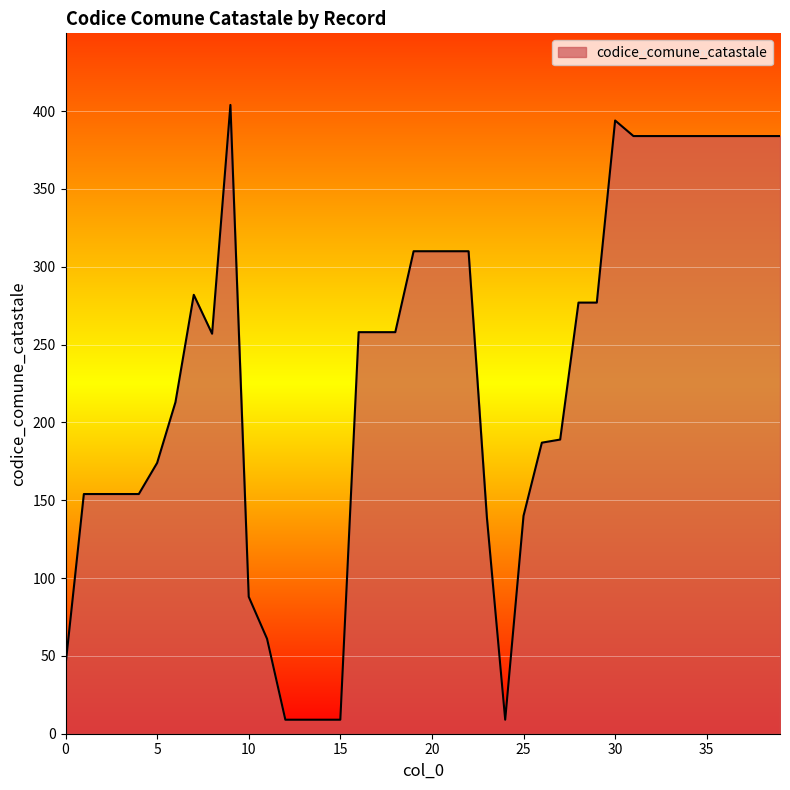

What is the greatest value displayed?

404